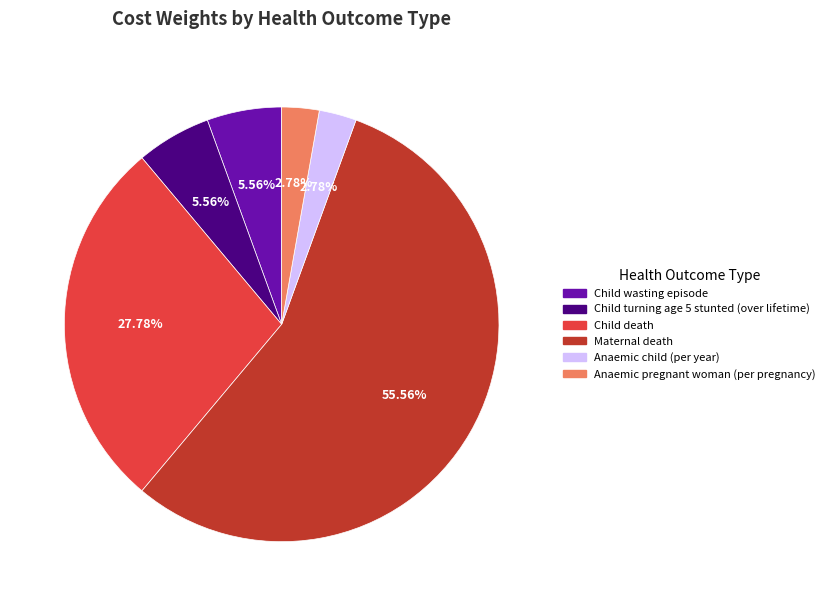

Between Child death and Anaemic pregnant woman (per pregnancy), which is larger?

Child death